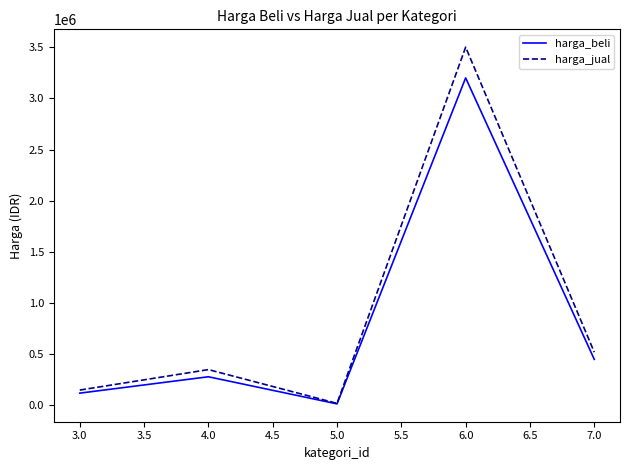

Reading right to left, transcribe all the data shown in this chart.

harga_beli: 450000	3200000	15000	280000	120000
harga_jual: 520000	3500000	20000	350000	150000